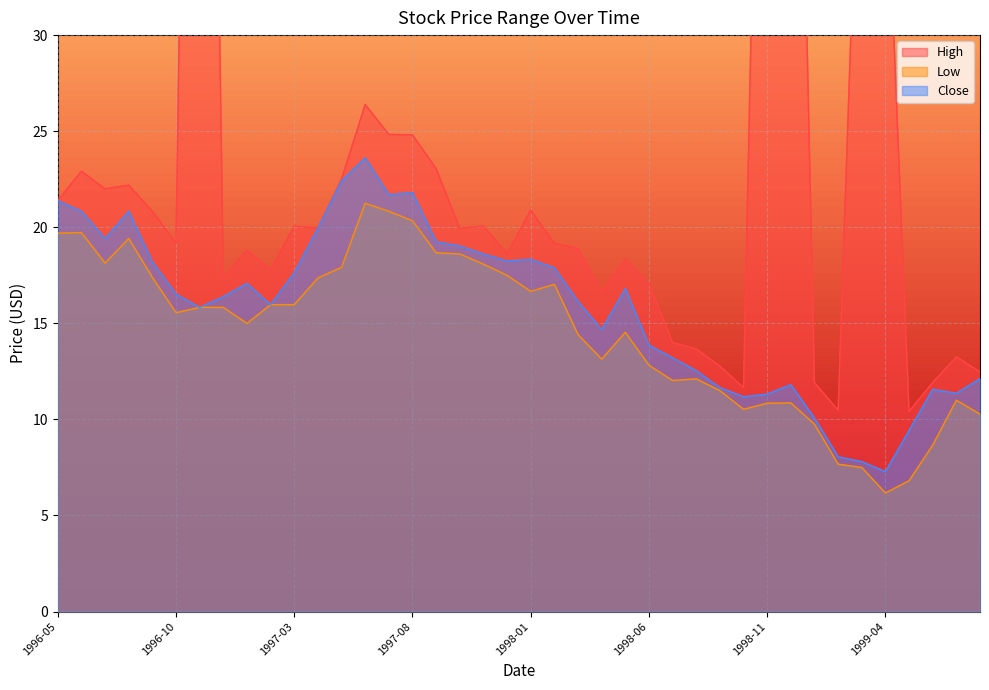

Reading left to right, what are all the values shown in this chart?

High: 1996-05=21.4	1996-06=22.9	1996-07=22.0	1996-08=22.2	1996-09=20.8	1996-10=19.2	1996-11=101.7	1996-12=17.4	1997-01=18.8	1997-02=17.8	1997-03=20.1	1997-04=20.0	1997-05=22.5	1997-06=26.4	1997-07=24.8	1997-08=24.8	1997-09=23.1	1997-10=19.9	1997-11=20.1	1997-12=18.6	1998-01=20.9	1998-02=19.2	1998-03=18.9	1998-04=16.7	1998-05=18.3	1998-06=17.1	1998-07=14.0	1998-08=13.7	1998-09=12.8	1998-10=11.7	1998-11=70.0	1998-12=69.0	1999-01=11.9	1999-02=10.5	1999-03=46.8	1999-04=40.8	1999-05=10.4	1999-06=11.9	1999-07=13.3	1999-08=12.5
Low: 1996-05=19.7	1996-06=19.7	1996-07=18.1	1996-08=19.4	1996-09=17.4	1996-10=15.6	1996-11=15.8	1996-12=15.8	1997-01=15.0	1997-02=16.0	1997-03=16.0	1997-04=17.4	1997-05=17.9	1997-06=21.2	1997-07=20.8	1997-08=20.3	1997-09=18.7	1997-10=18.6	1997-11=18.1	1997-12=17.5	1998-01=16.7	1998-02=17.0	1998-03=14.4	1998-04=13.1	1998-05=14.5	1998-06=12.8	1998-07=12.0	1998-08=12.1	1998-09=11.5	1998-10=10.5	1998-11=10.8	1998-12=10.9	1999-01=9.8	1999-02=7.7	1999-03=7.5	1999-04=6.2	1999-05=6.8	1999-06=8.7	1999-07=11.0	1999-08=10.3
Close: 1996-05=21.4	1996-06=20.8	1996-07=19.4	1996-08=20.8	1996-09=18.2	1996-10=16.5	1996-11=15.8	1996-12=16.4	1997-01=17.1	1997-02=16.0	1997-03=17.6	1997-04=20.0	1997-05=22.4	1997-06=23.6	1997-07=21.7	1997-08=21.8	1997-09=19.2	1997-10=19.0	1997-11=18.6	1997-12=18.2	1998-01=18.3	1998-02=17.9	1998-03=16.1	1998-04=14.7	1998-05=16.8	1998-06=13.9	1998-07=13.2	1998-08=12.5	1998-09=11.7	1998-10=11.2	1998-11=11.3	1998-12=11.8	1999-01=10.1	1999-02=8.1	1999-03=7.8	1999-04=7.3	1999-05=9.4	1999-06=11.6	1999-07=11.4	1999-08=12.1